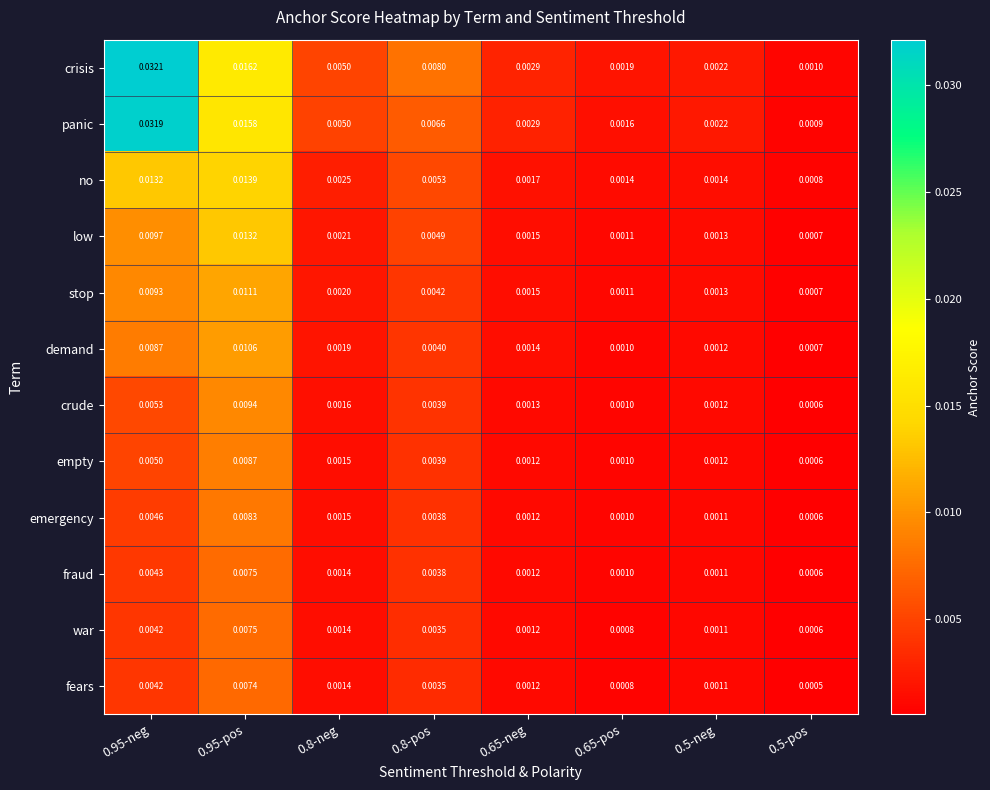

At which category is the sum across all series the highest?

0.95-neg